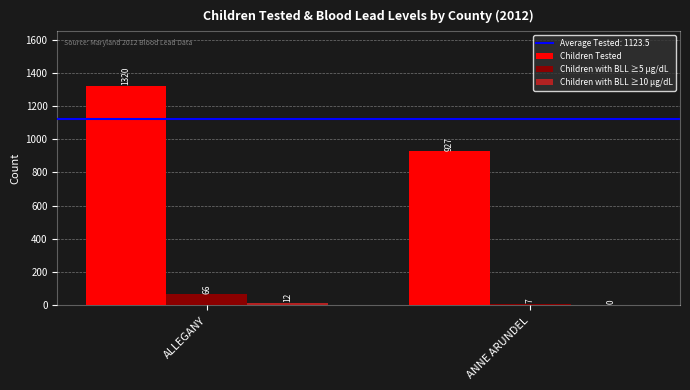

Which series has the largest total across all categories?

Children Tested